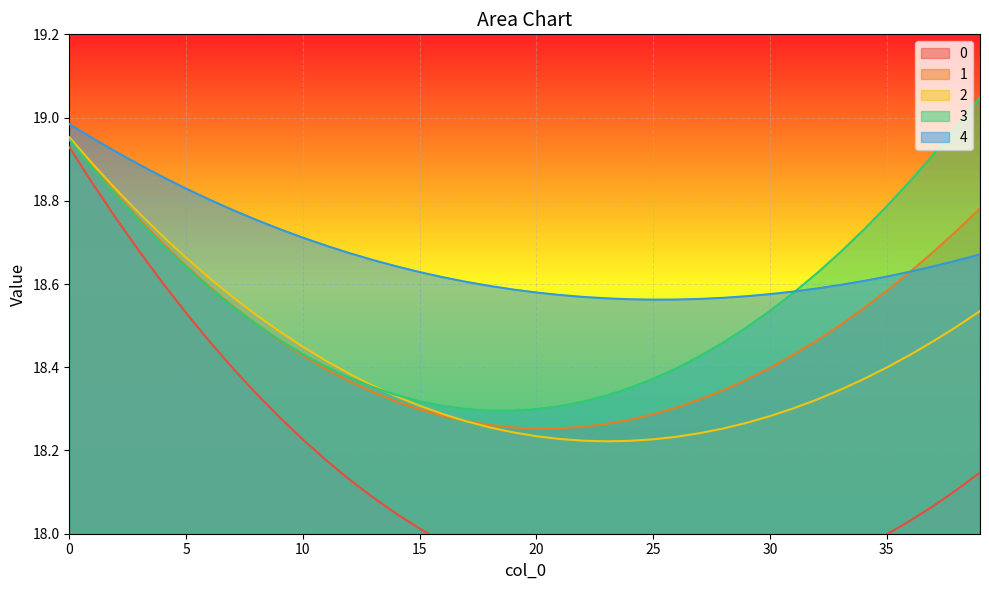

Which has a higher value, 21 or 27?

21